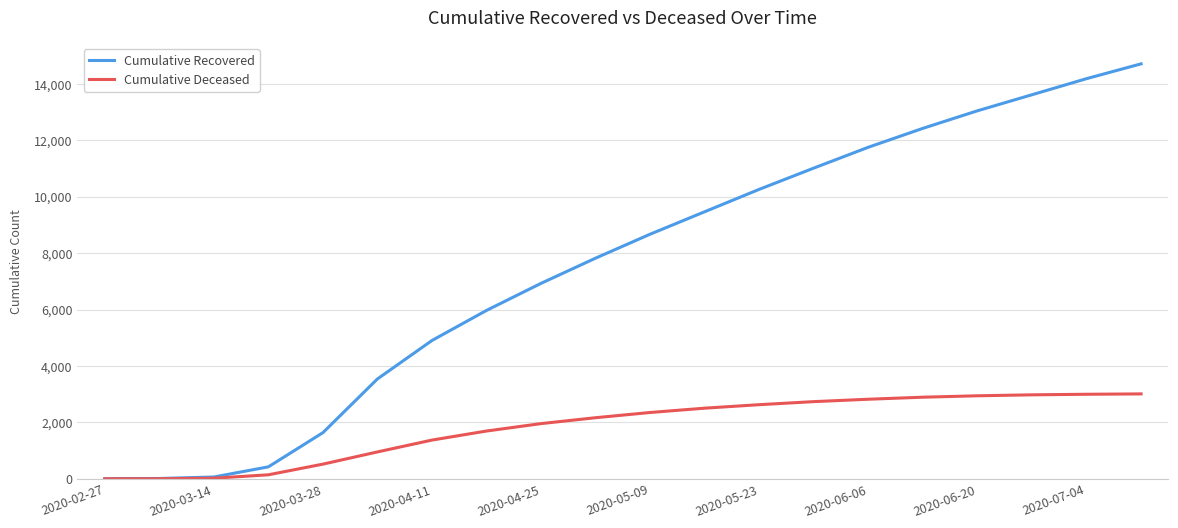

Rank the series by their maximum value, from lowest to highest.

Cumulative Deceased, Cumulative Recovered